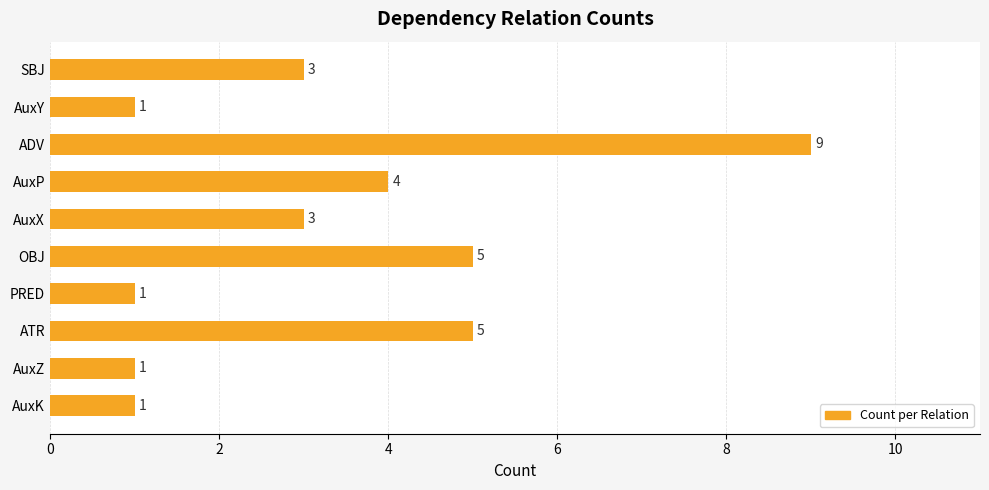

How many values are between 1 and 5?

9